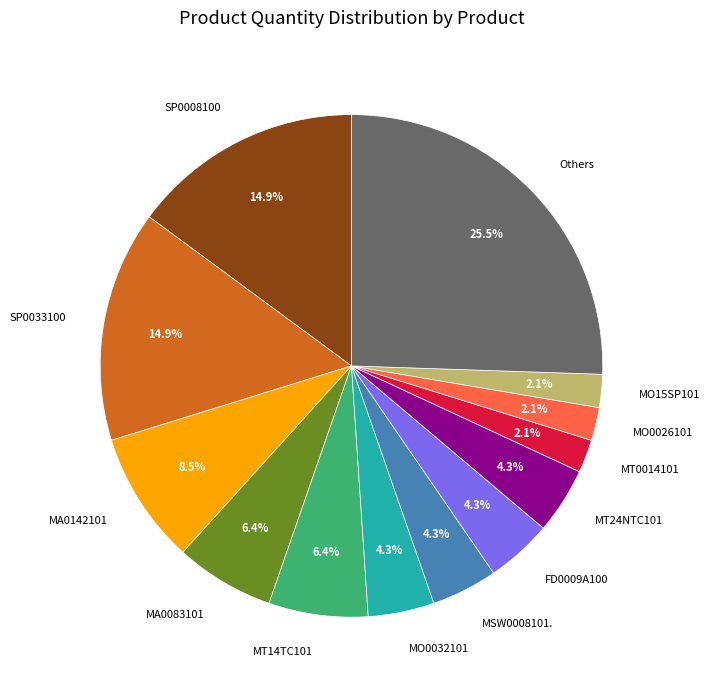

To the nearest percent, what is the difference between the largest and smallest slice percentages?

23%